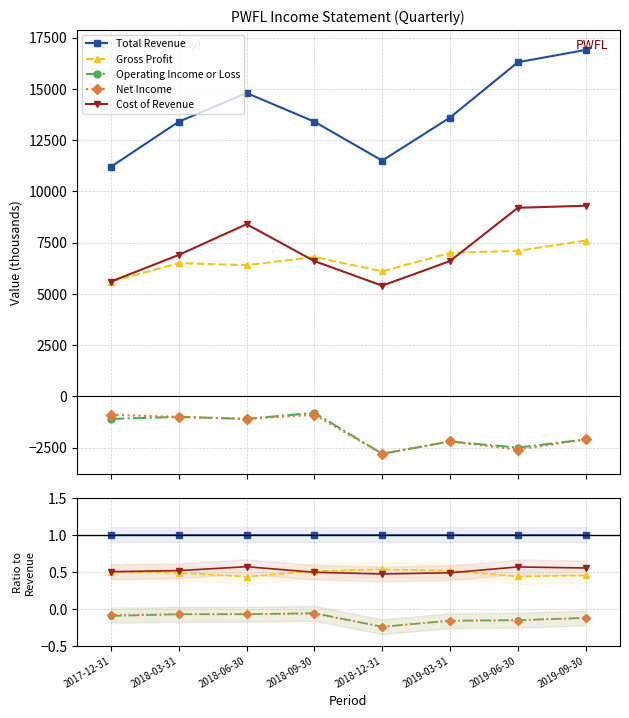

True or false: Net Income and Total Revenue cross at least once.

False